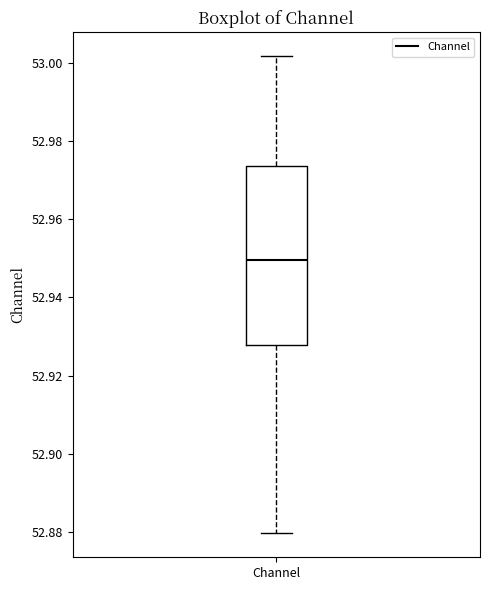

Read this box plot against the y-axis: the position of the median line, the range covered by the box, and the ends of both whiskers. The values are not printed on the chart, so give them approximately, as read against the axis.

median 52.950, box 52.928 to 52.974, whiskers 52.880 to 53.002